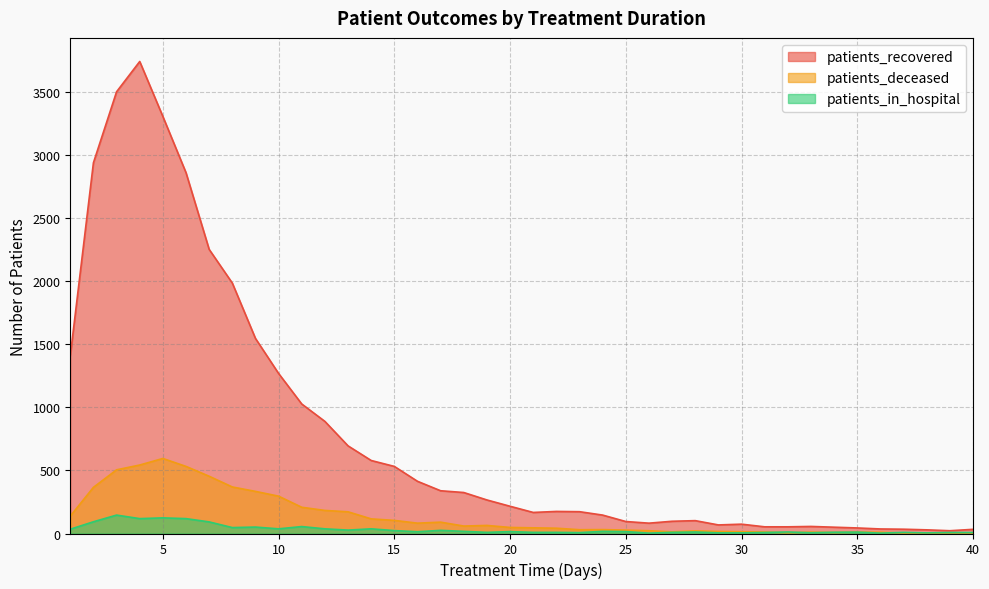

The patients_in_hospital series shows 148 at 7. True or false?

False